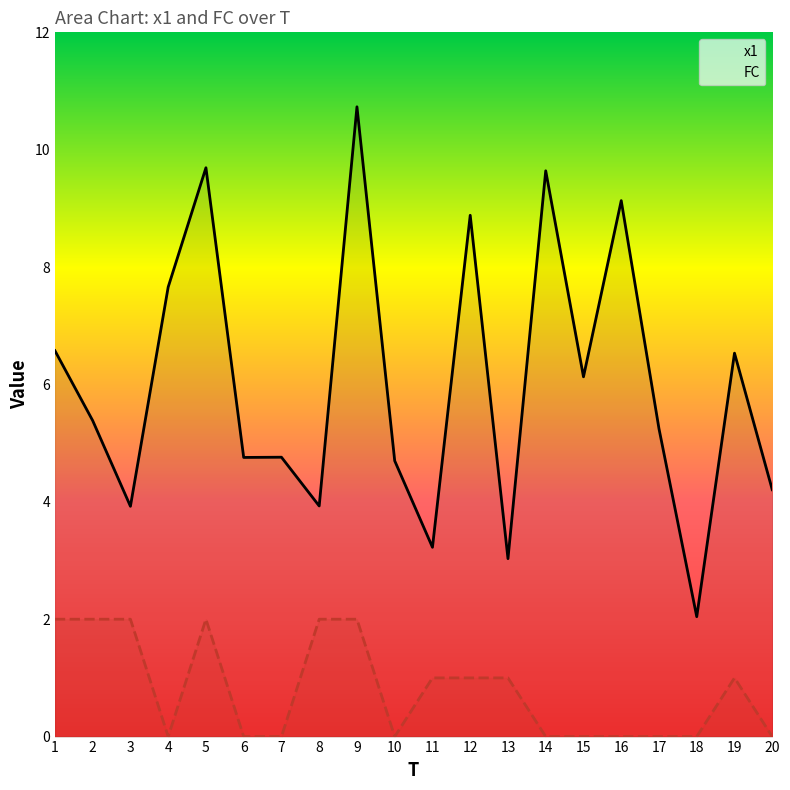

The FC series shows 0.9 at 8. True or false?

False